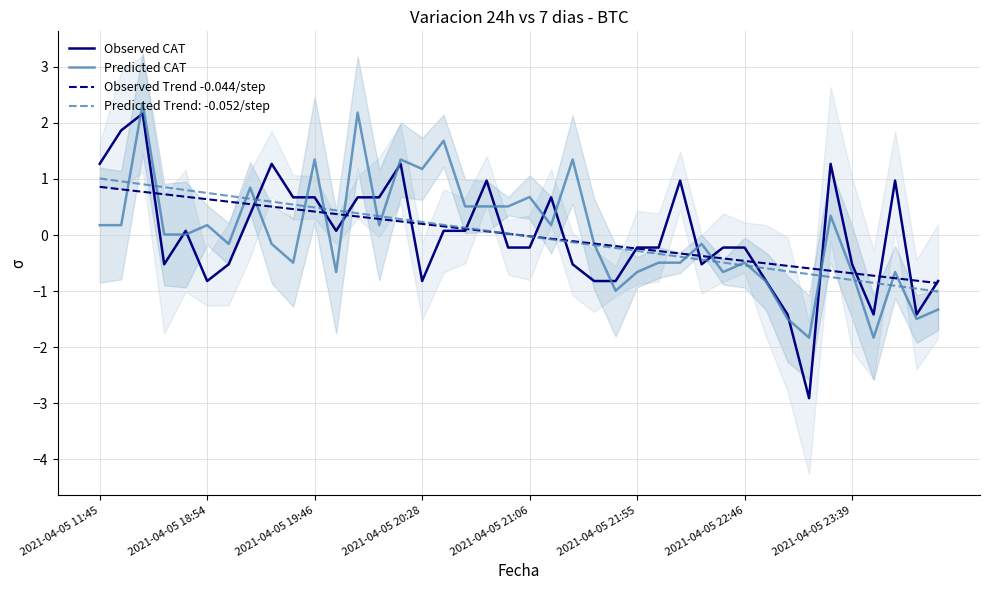

The value of Observed CAT at 38 is -1.4. True or false?

True